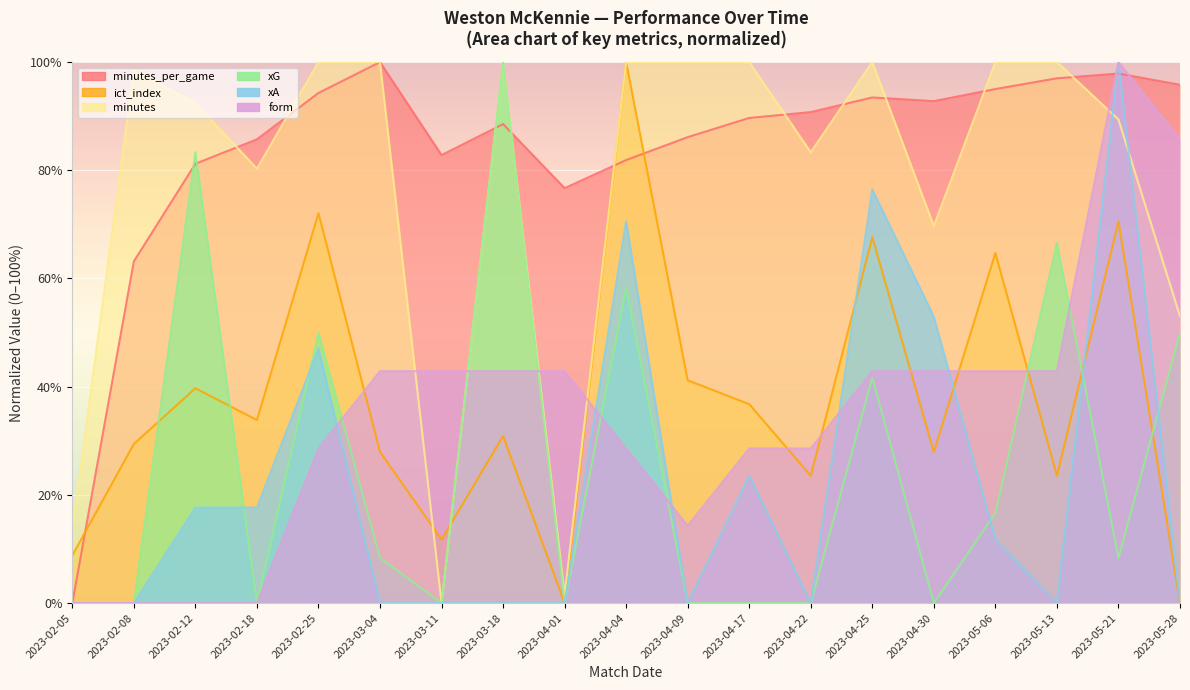

Which series changed the most between 2023-02-05 and 2023-05-06?

minutes_per_game